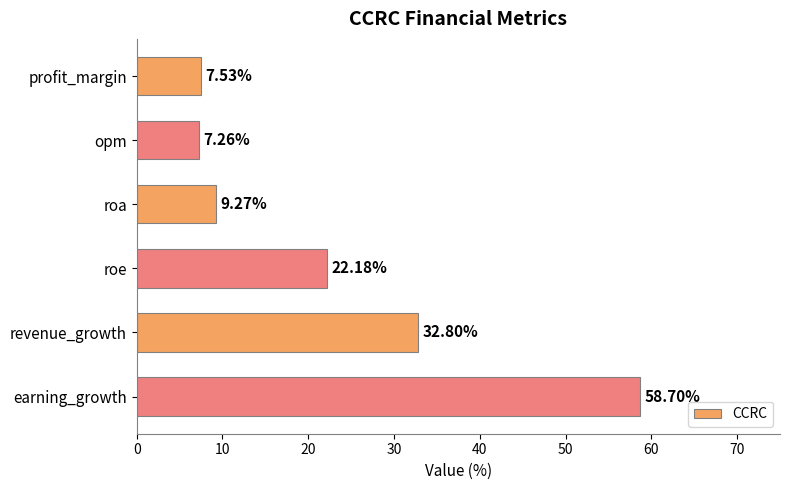

What is the sum of all values?

137.7